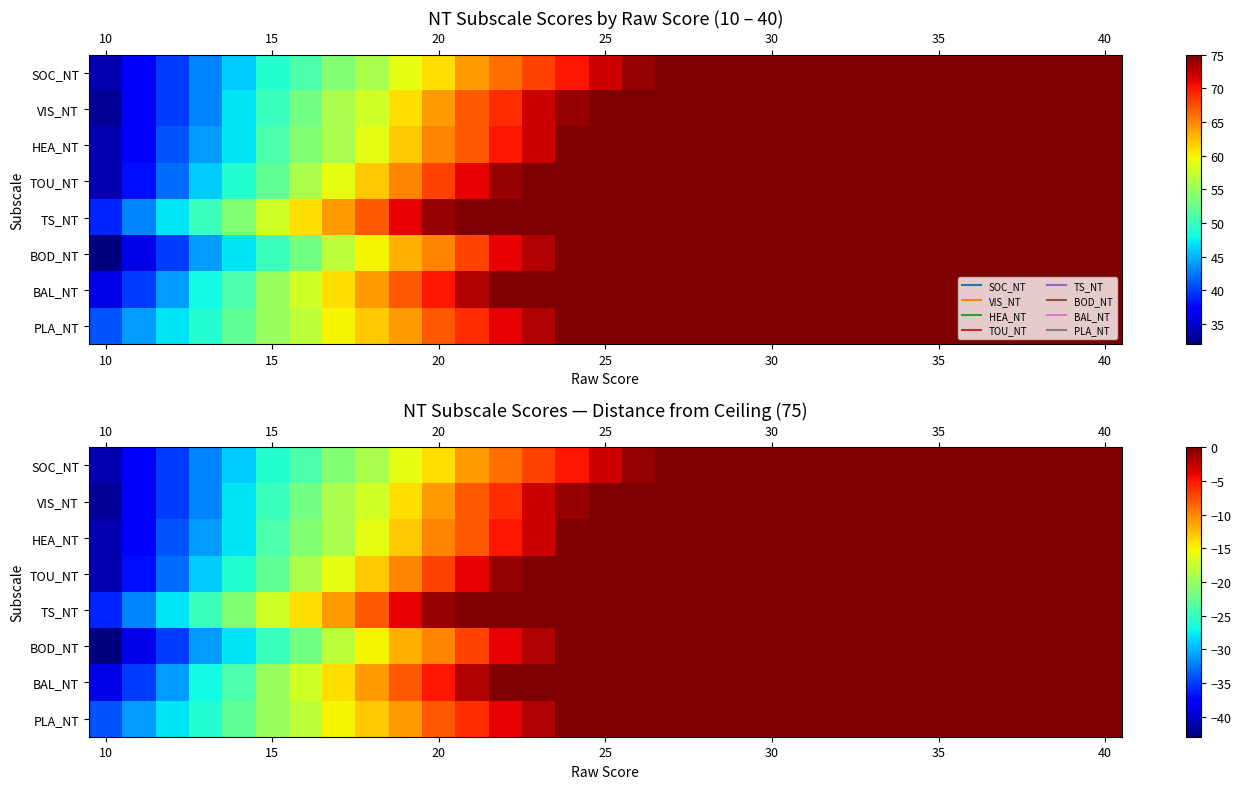

How many values in the VIS_NT series are below 0?

15